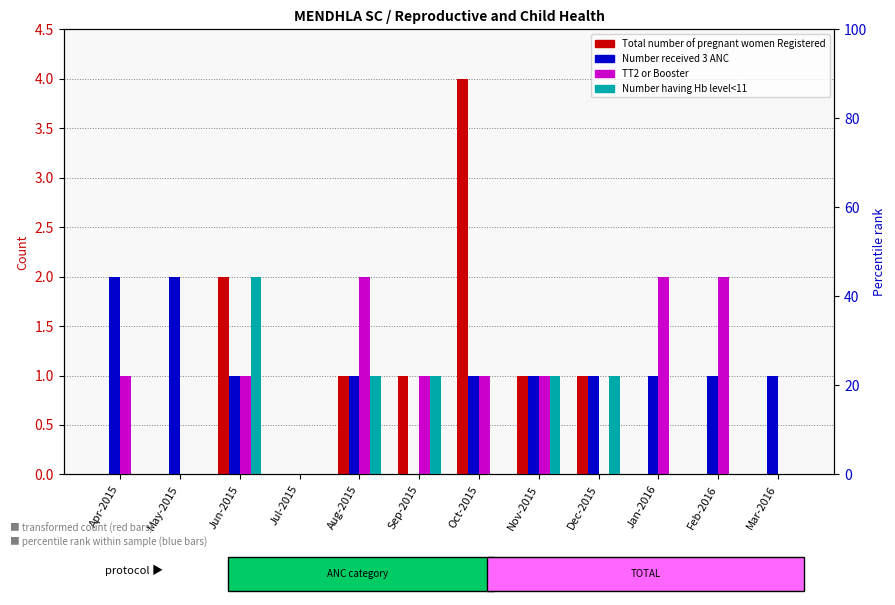

How many groups of bars are there?

12